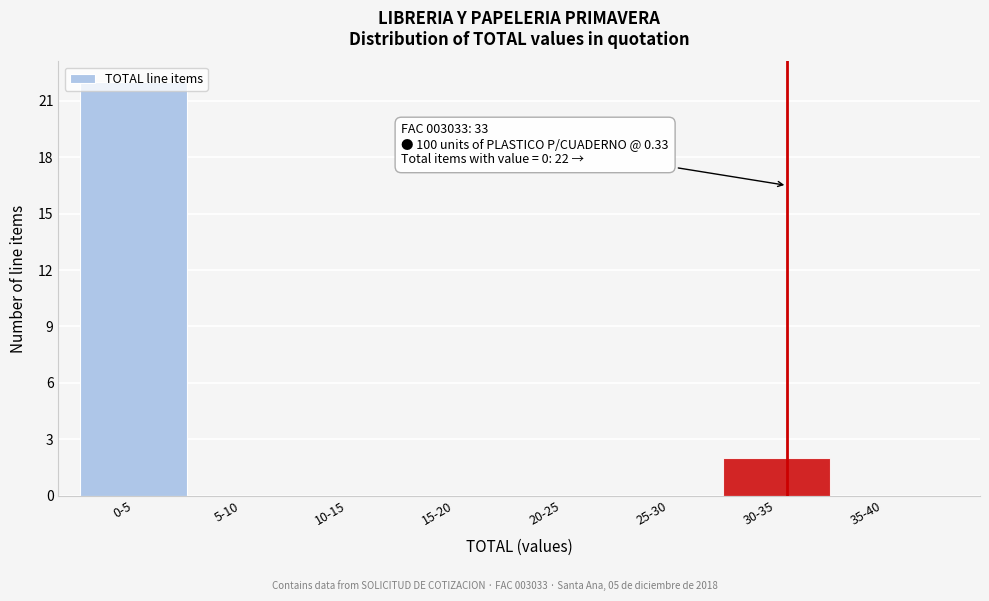

At which label is the value closest to 11?

30-35